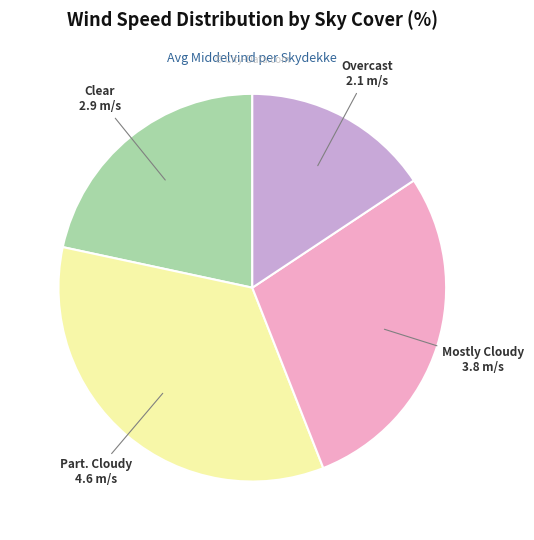

Is there a majority slice in this chart?

No